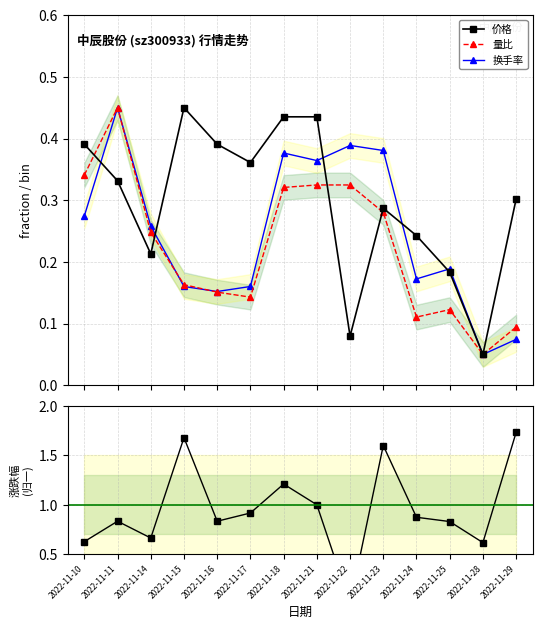

Which category has the highest value across all series?

2022-11-29